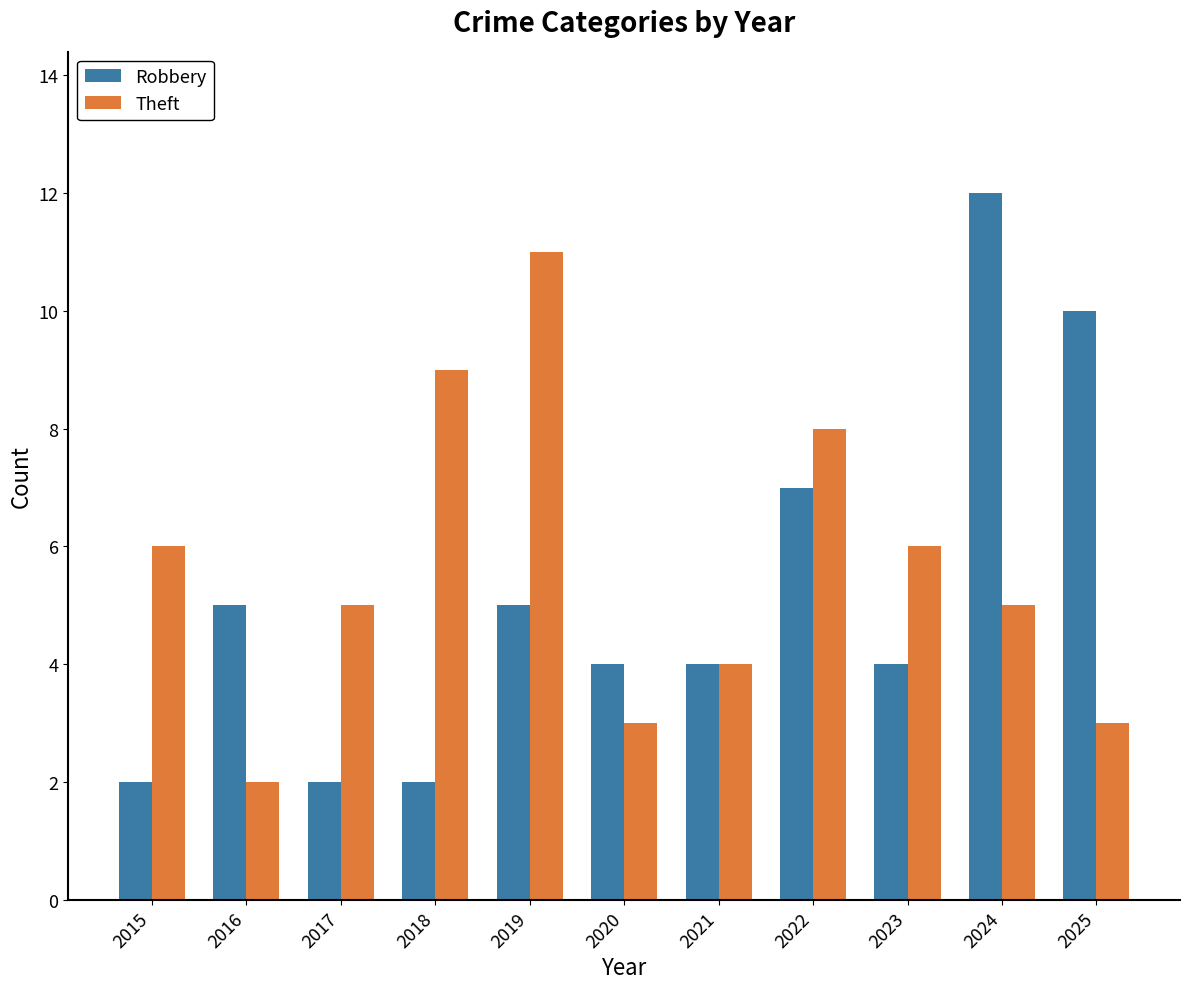

What is the difference between the Robbery values at 2023 and 2019?

1